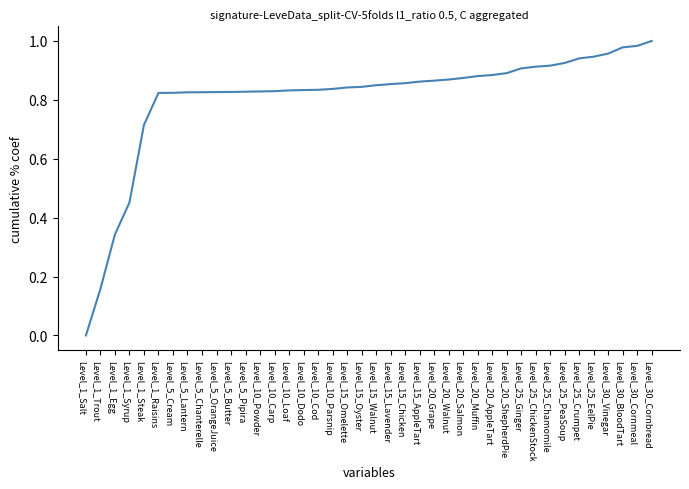

The chart shows a value of 1.3 at Level_20_AppleTart. True or false?

False